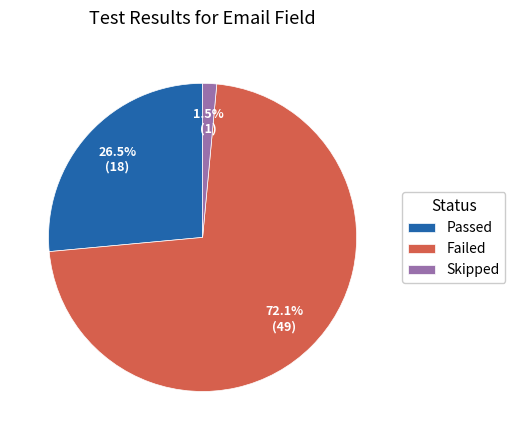

To the nearest percent, what is the difference between the Failed and Skipped slice percentages?

71%